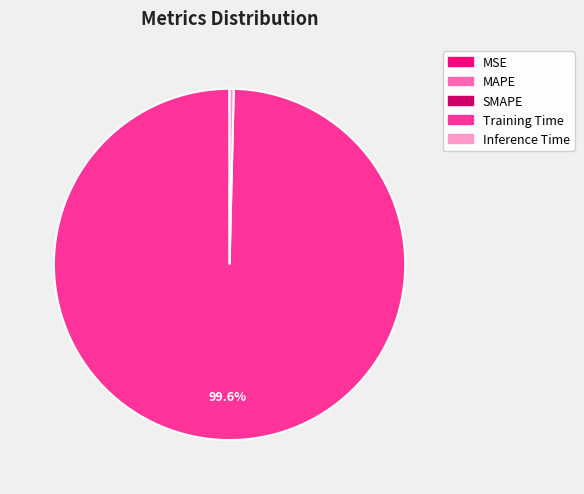

Which slice represents more than half of the pie?

Training Time